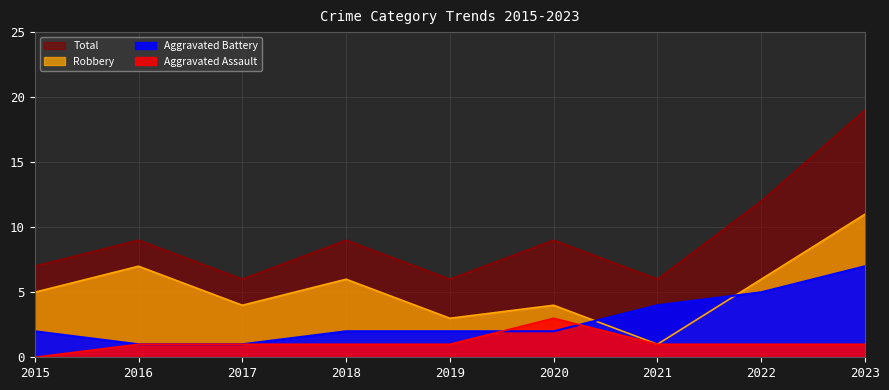

Which category has the lowest value across all series?

2015